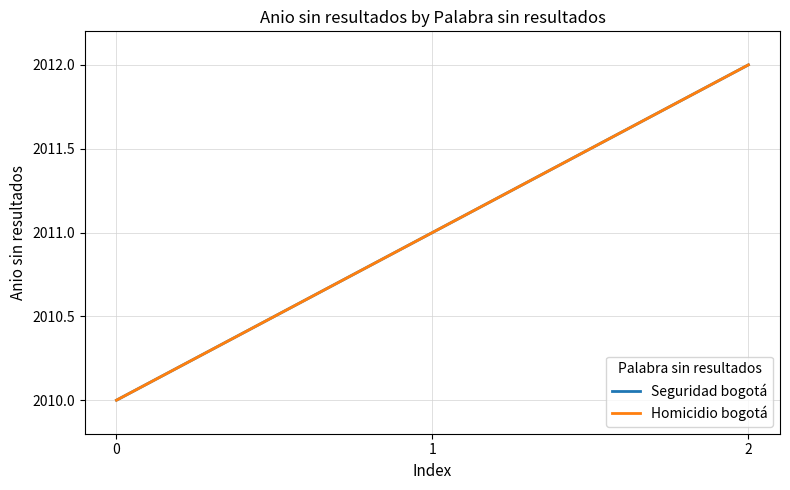

Is this an area chart (filled region under the line)?

No